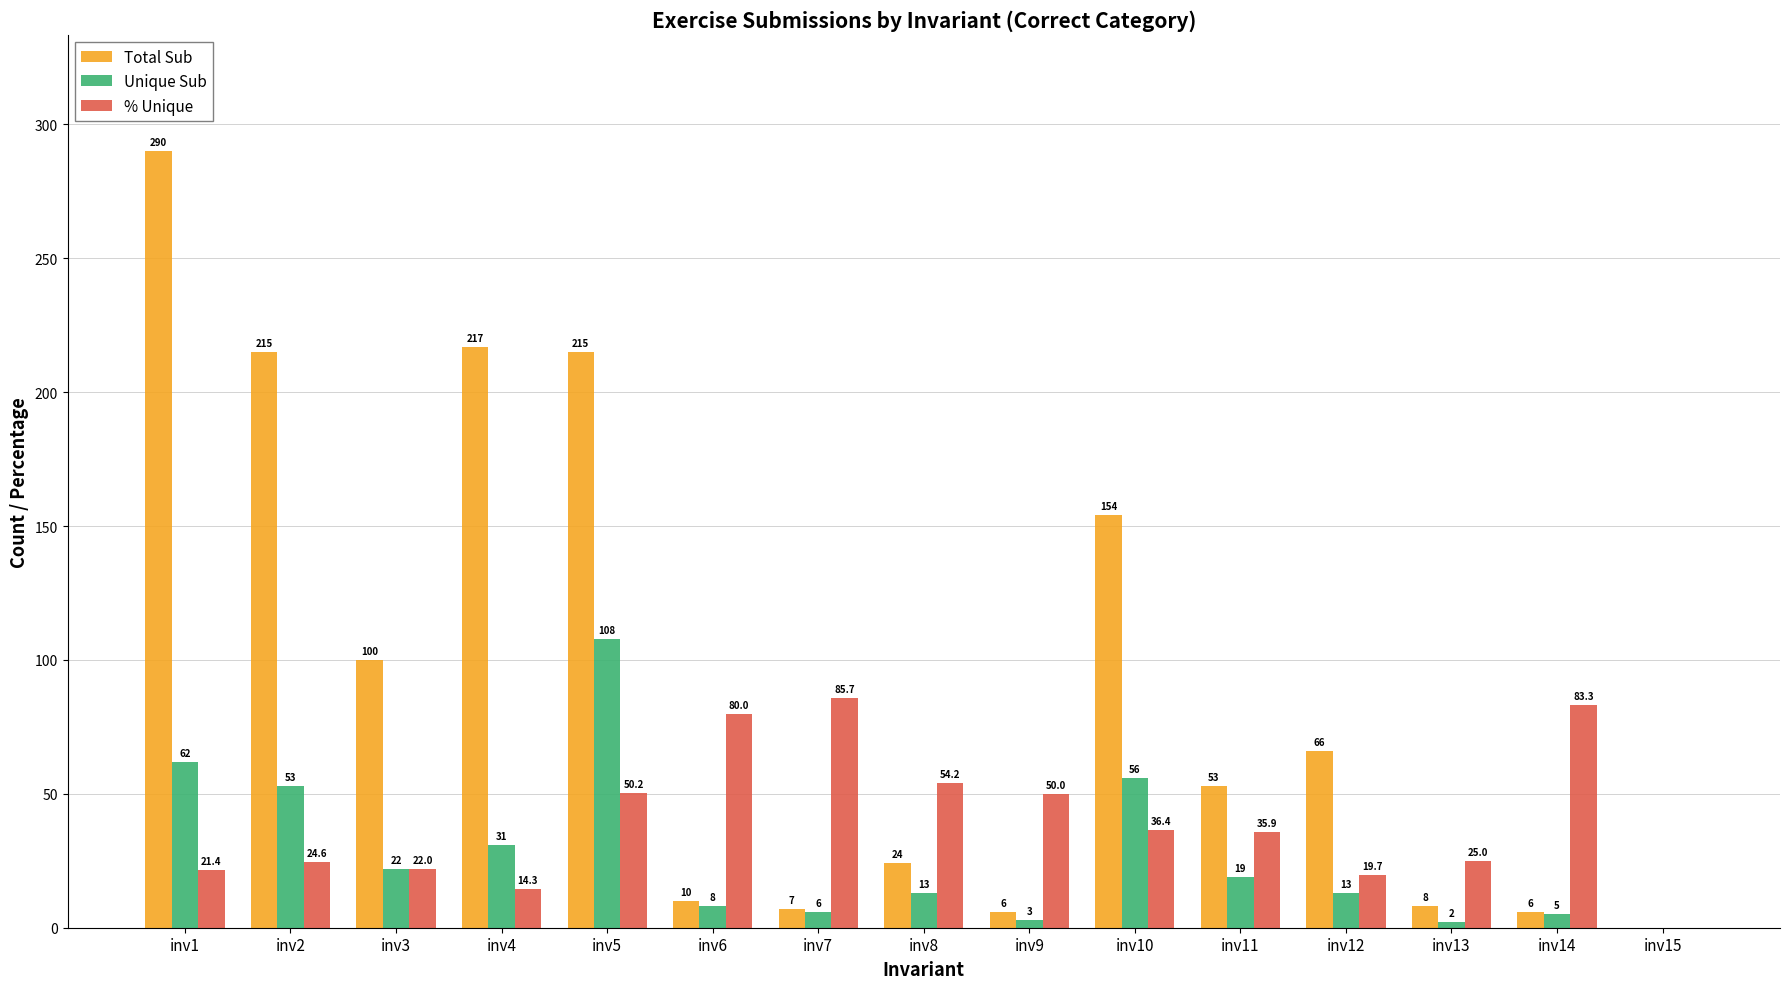

What is the maximum value for Unique Sub?

108.0